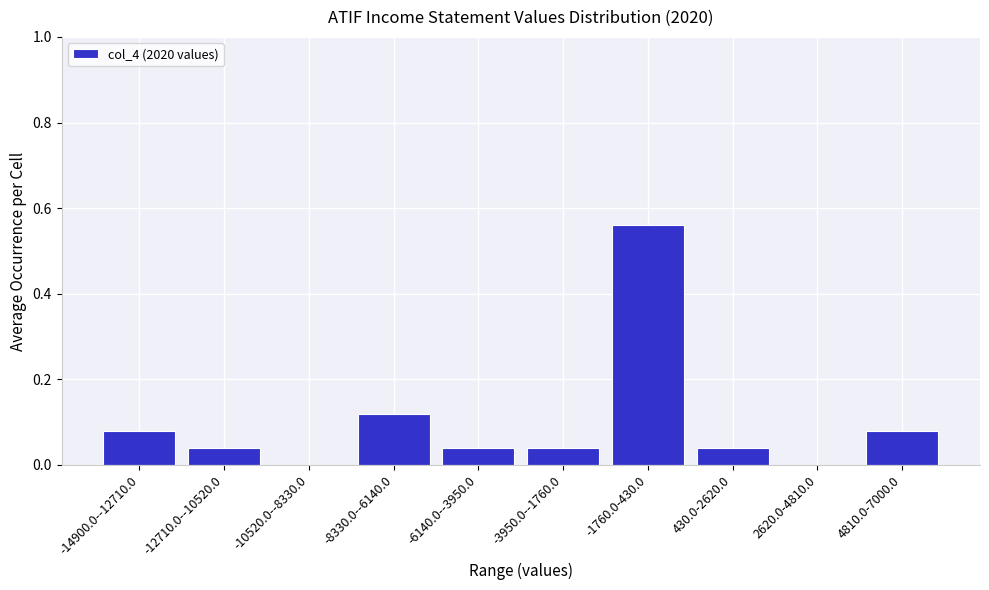

Which label corresponds to the largest value in the chart?

-1760.0-430.0